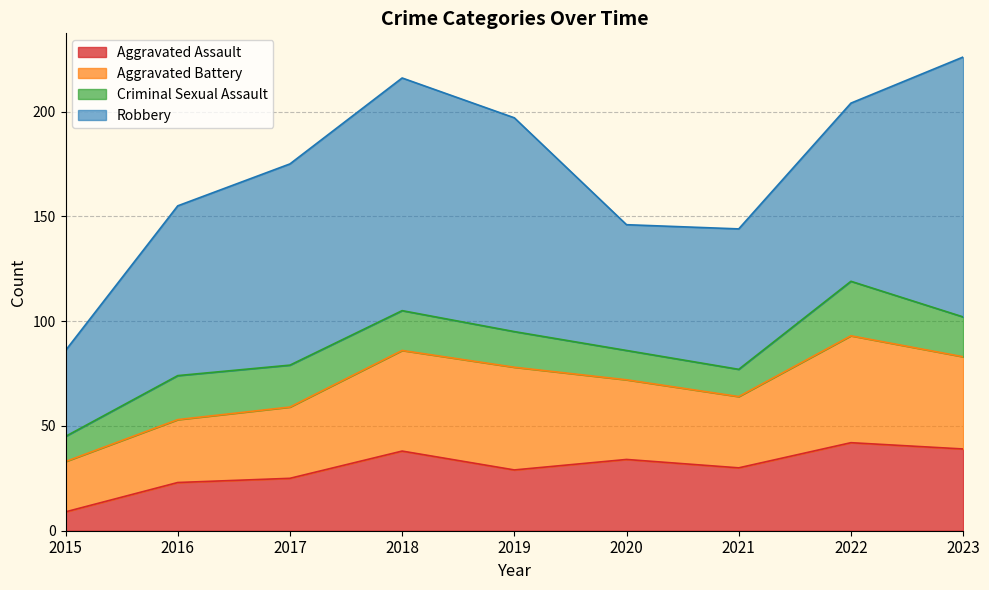

Rank the categories by Criminal Sexual Assault value from highest to lowest.

2022, 2016, 2017, 2018, 2023, 2019, 2020, 2021, 2015